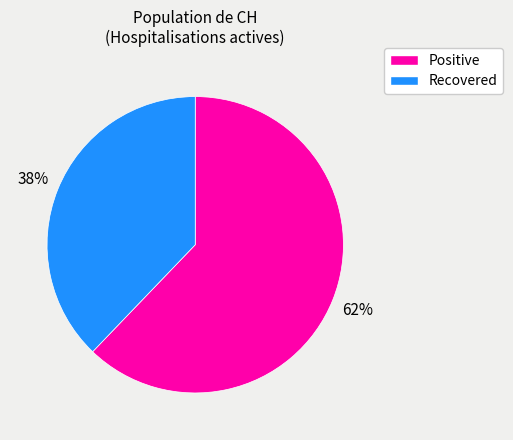

To the nearest percent, what portion does Positive represent?

62%